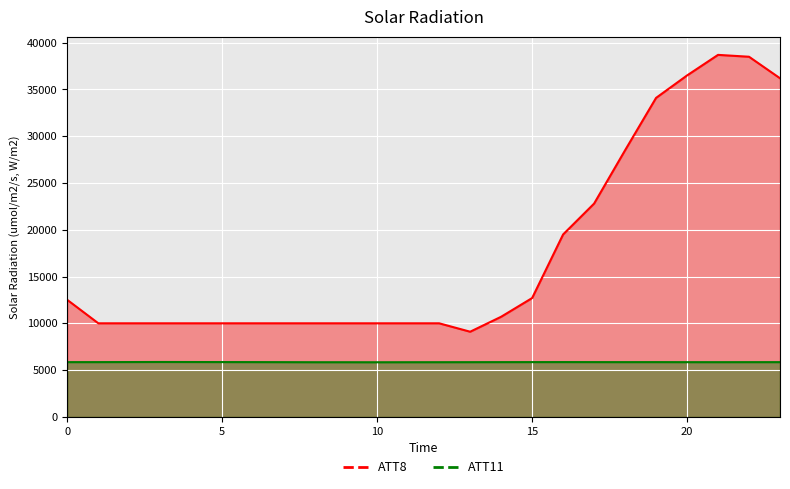

What is the difference between the maximum and minimum values in the ATT11 series?

28.5